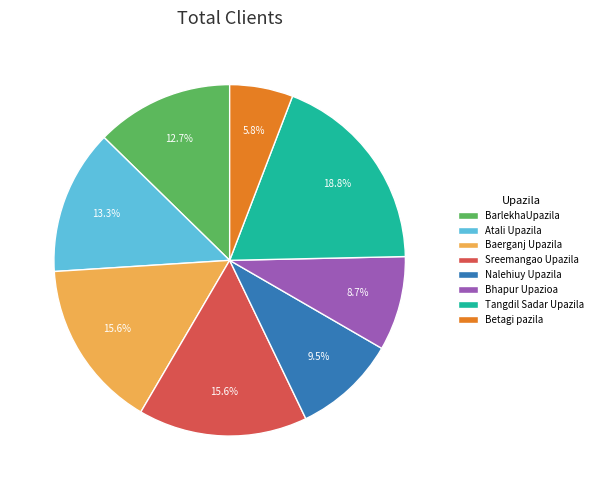

Does BarlekhaUpazila account for over 50% of the chart?

No